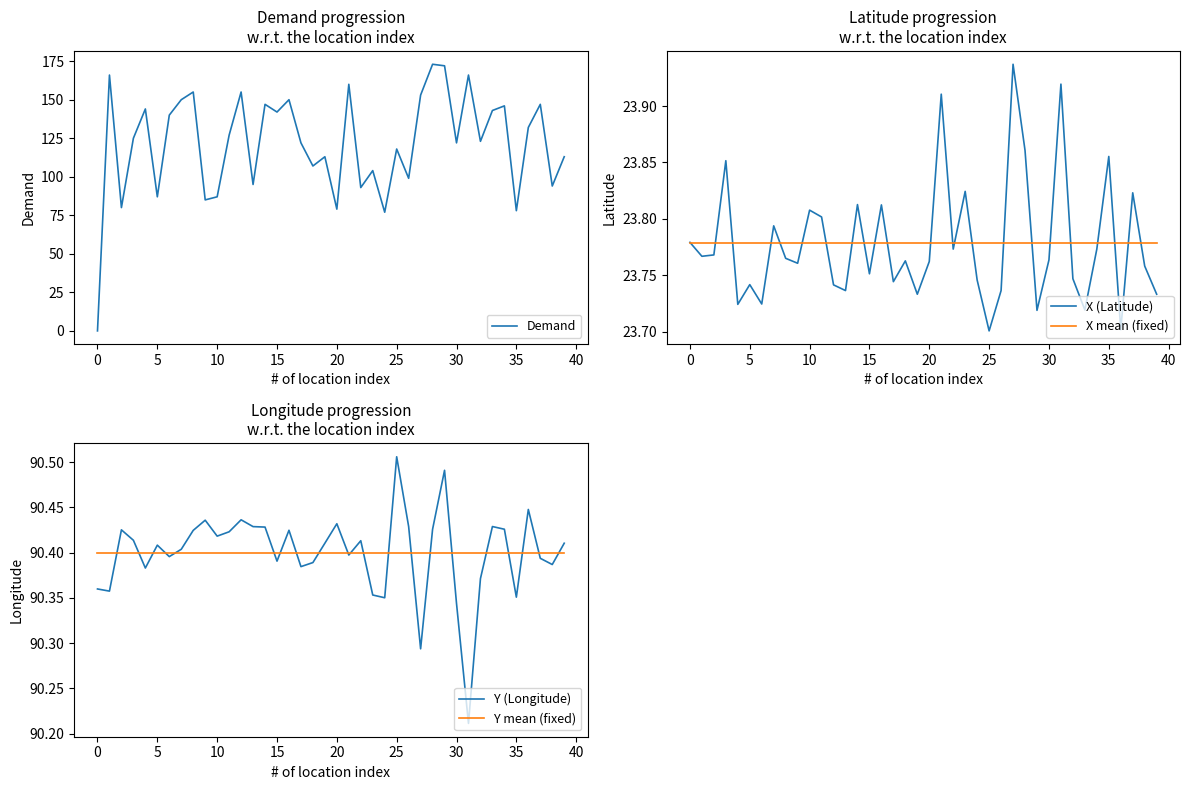

What is the sum of all X mean (fixed) values?

951.1